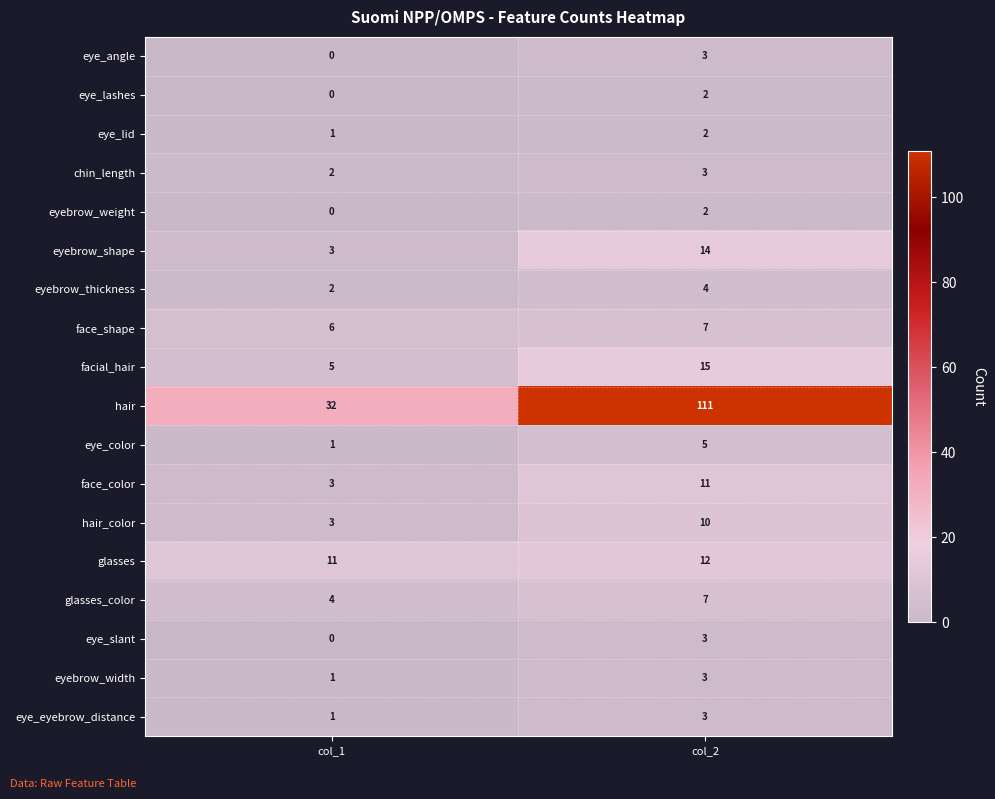

What is the difference between the highest and lowest values at col_2?

109